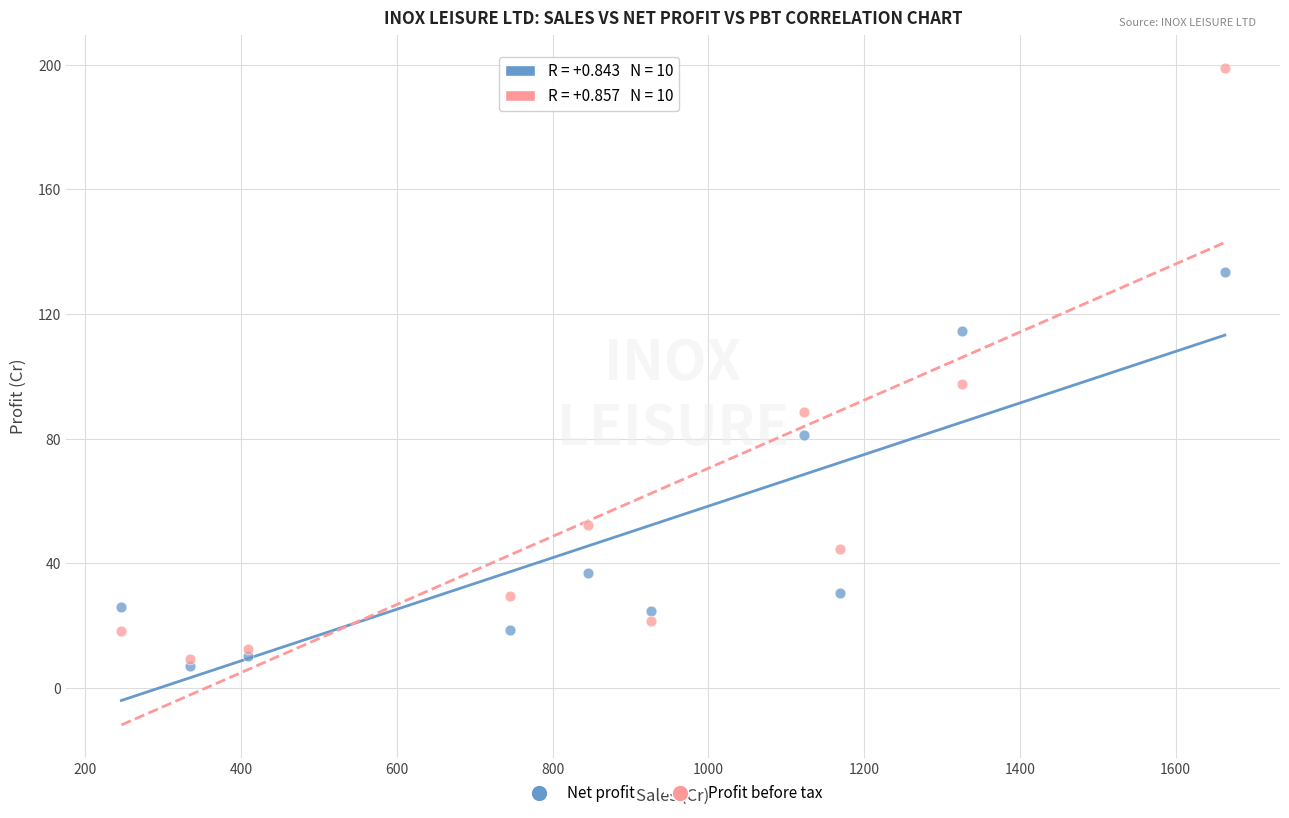

Across all series, what Y value is closest to 103?

97.7